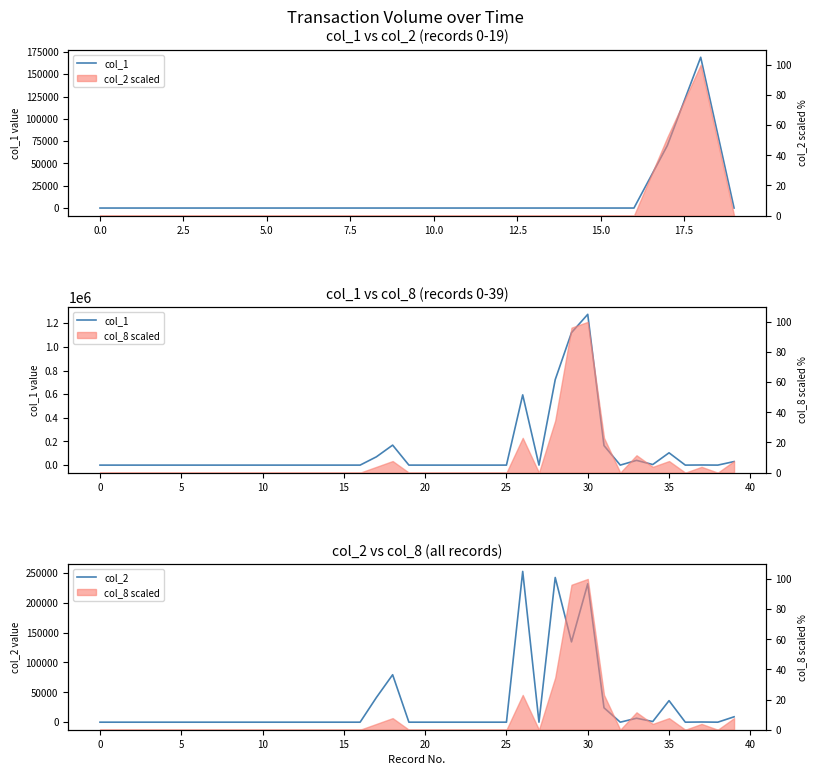

What is the total value across all series at 30?

1506750